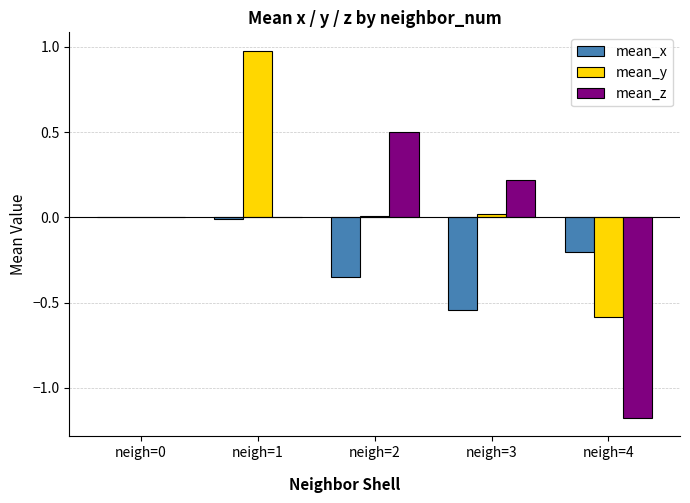

What is the greatest value displayed?

1.0